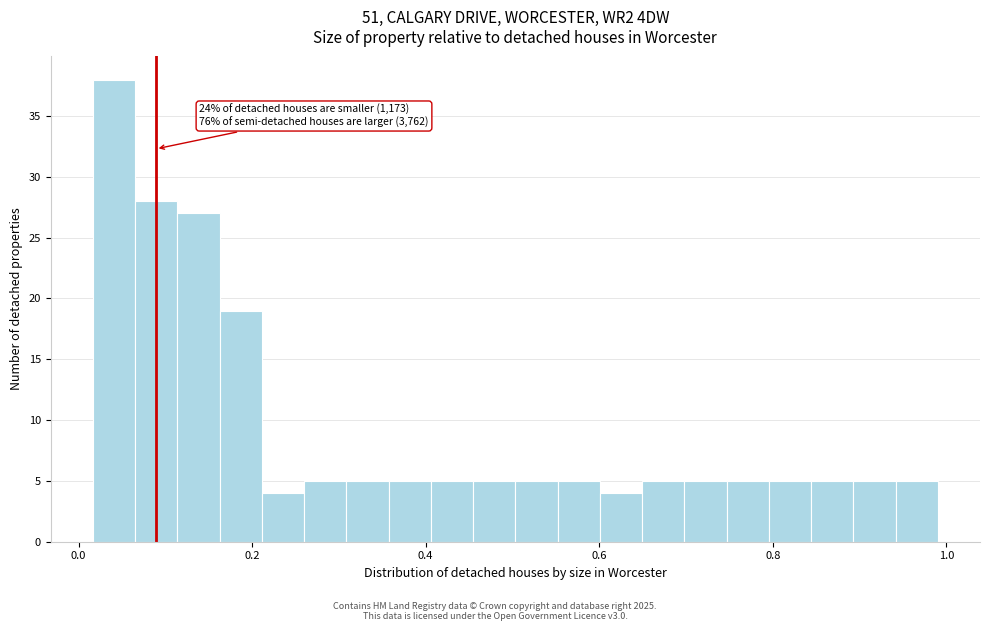

Around what value on the x-axis is the tallest bar? Give the approximate position of its centre, as read against the axis.

0.04